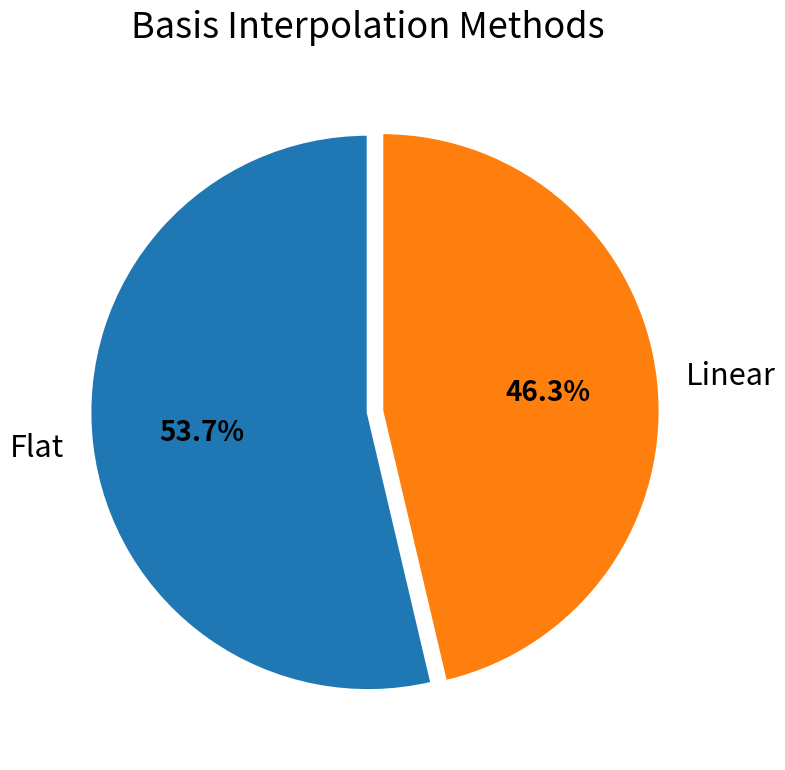

Does any single category account for the majority?

Yes